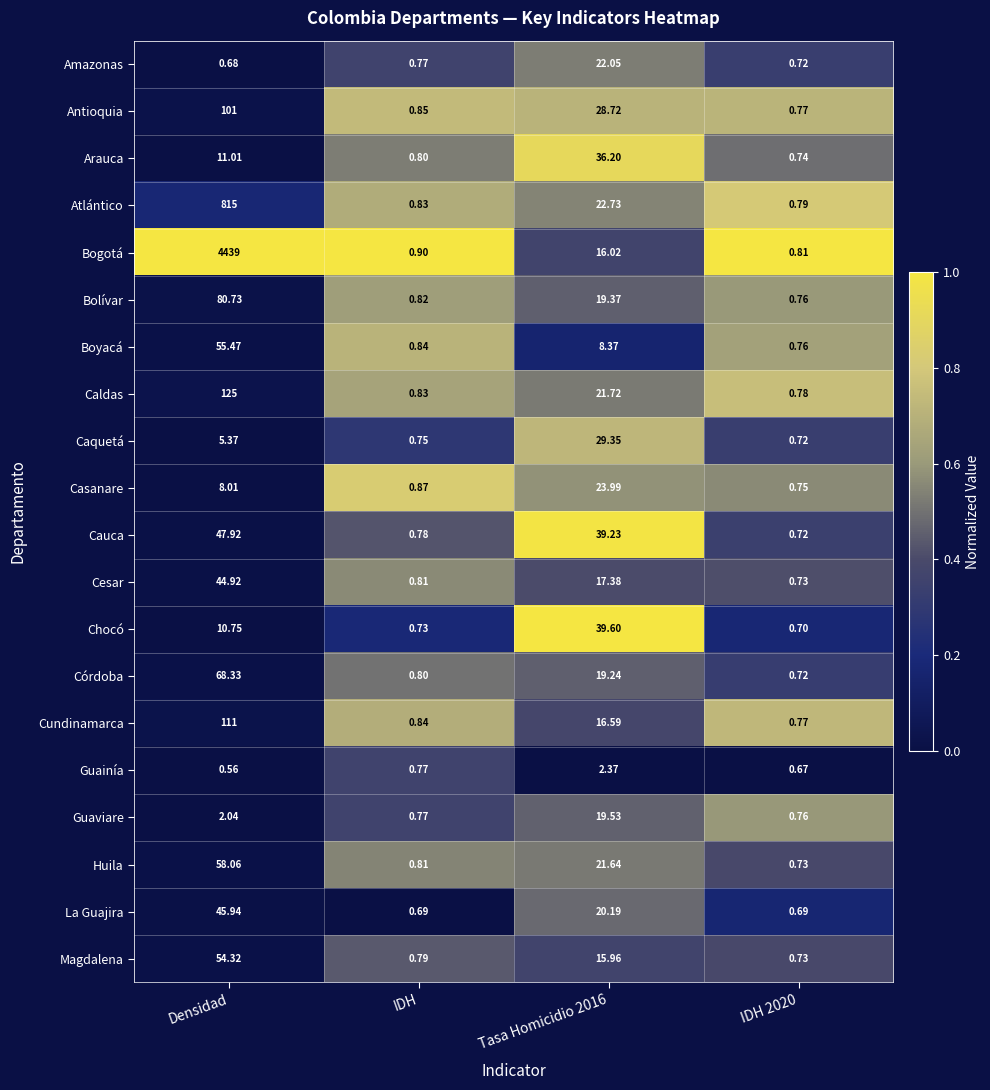

Which label corresponds to the smallest value in the chart?

Densidad